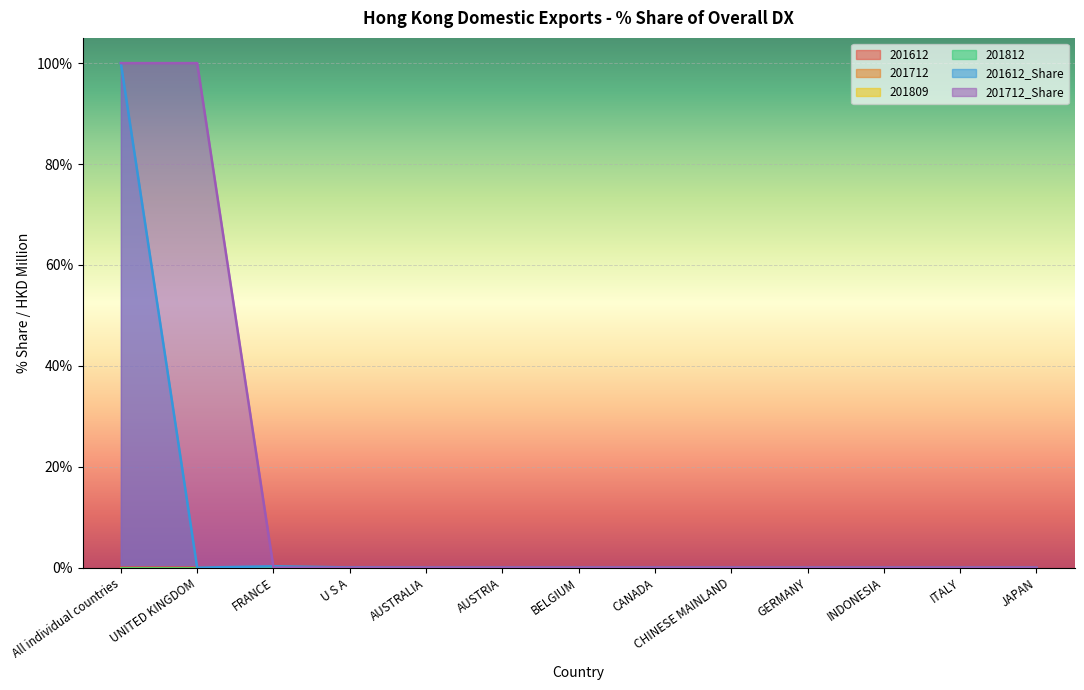

Does the chart display data point markers on the line(s)?

No